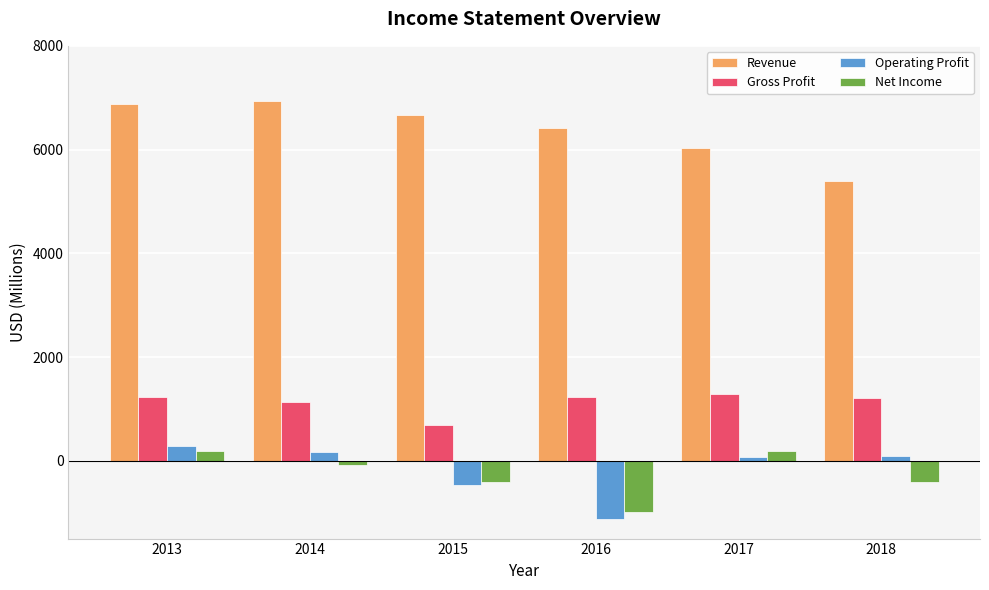

What is the sum of the Operating Profit values at 2017 and 2016?

-1052